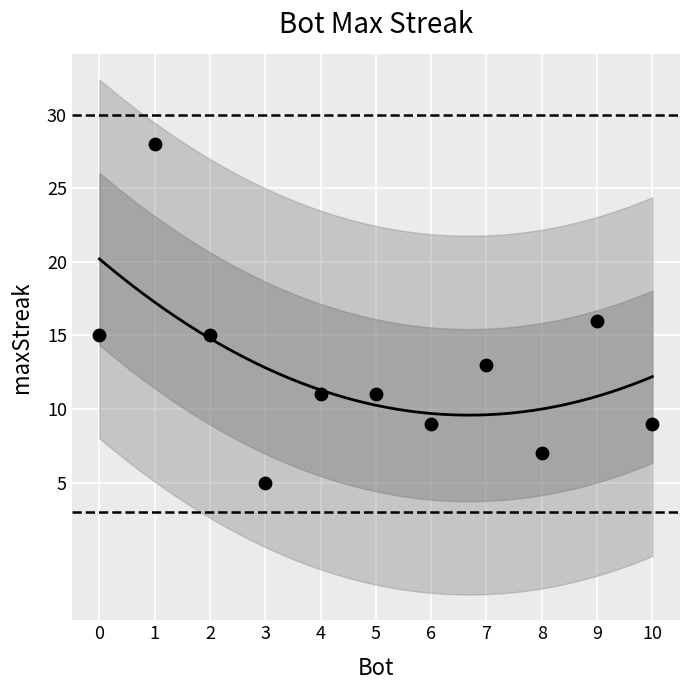

What is the average X value?

5